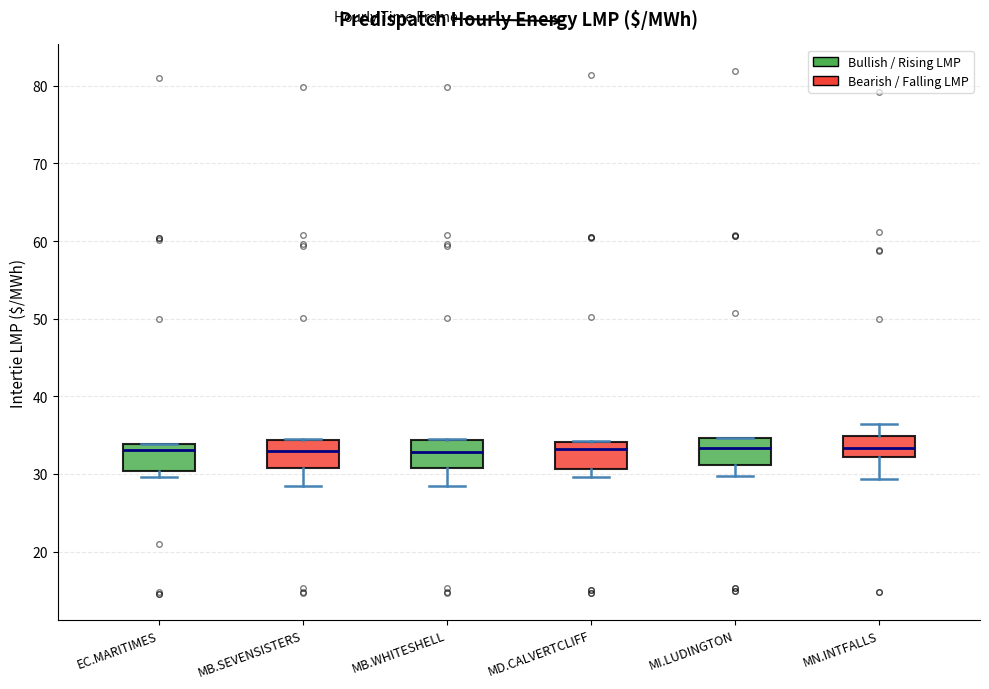

Reading left to right, transcribe this box plot: for each box, give where its median line is, the range the box spans, and where its two whiskers end, as read against the y-axis. The values are not printed on the chart, so give them approximately, as read against the axis.

EC.MARITIMES: median 33, box 30 to 34, whiskers 30 (just below the box's lower edge) to 34
MB.SEVENSISTERS: median 33, box 31 to 34, whiskers 28 to 34
MB.WHITESHELL: median 33, box 31 to 34, whiskers 28 to 34
MD.CALVERTCLIFF: median 33, box 31 to 34, whiskers 30 to 34
MI.LUDINGTON: median 33, box 31 to 35, whiskers 30 to 35
MN.INTFALLS: median 33, box 32 to 35, whiskers 29 to 36